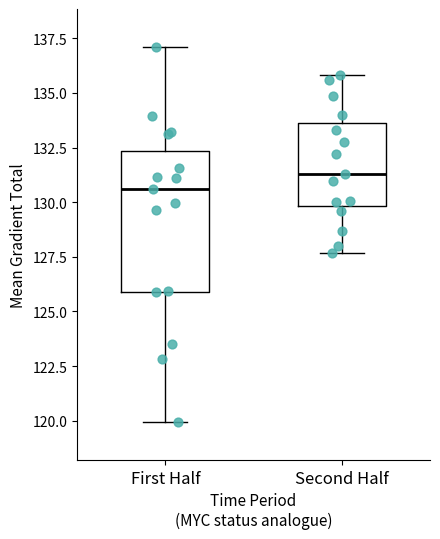

Reading left to right, transcribe this box plot: for each box, give where its median line is, the range the box spans, and where its two whiskers end, as read against the y-axis. The values are not printed on the chart, so give them approximately, as read against the axis.

First Half: median 130.5, box 126.0 to 132.5, whiskers 120.0 to 137.0
Second Half: median 131.5, box 130.0 to 133.5, whiskers 127.5 to 136.0